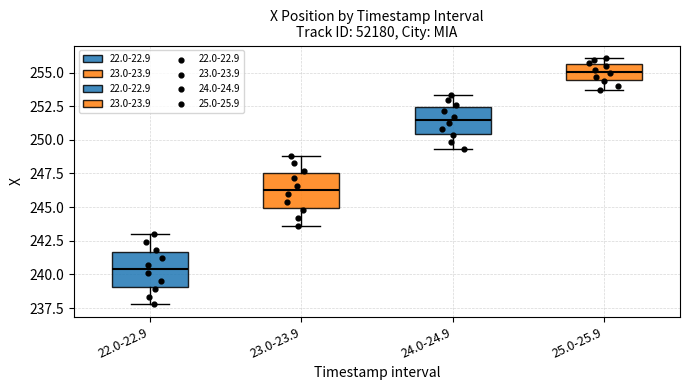

Which box's median line is the highest?

25.0-25.9